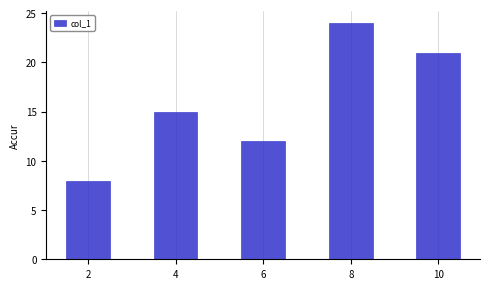

Reading left to right, transcribe all the data shown in this chart.

2=8	4=15	6=12	8=24	10=21